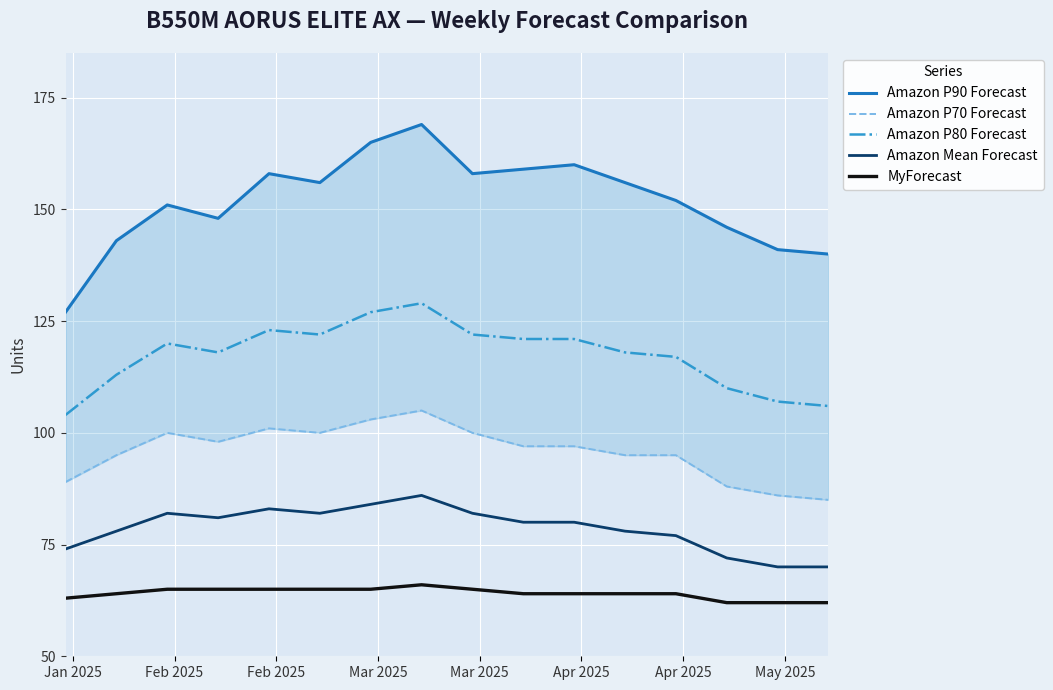

True or false: MyForecast and Amazon Mean Forecast cross at least once.

False